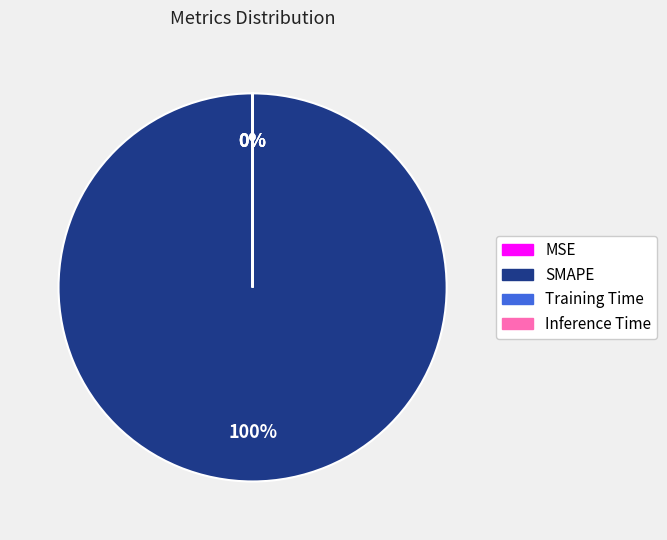

Is it true that SMAPE is 91% of the pie?

False